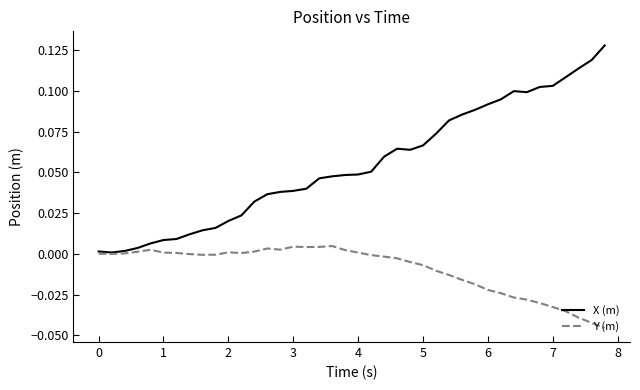

List the series in order of their peak value, highest first.

X (m), Y (m)